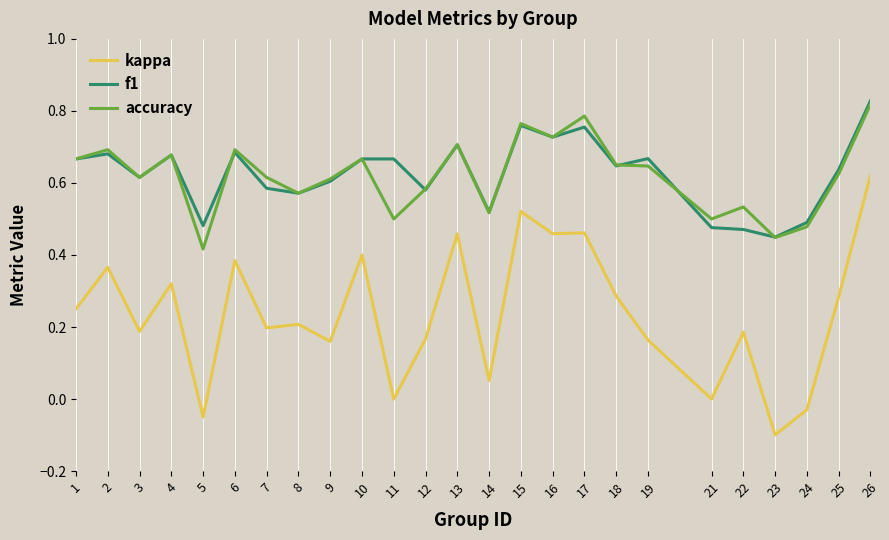

Is it true that f1 equals 0.6 at 18?

True